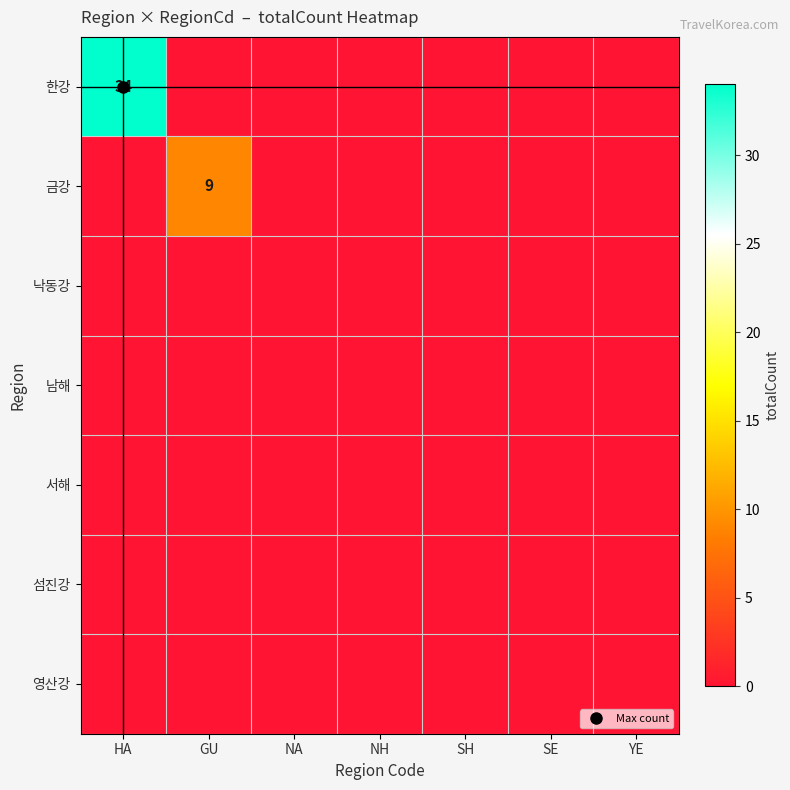

Is the value of 영산강 at NA greater than the value of 서해 at HA?

No